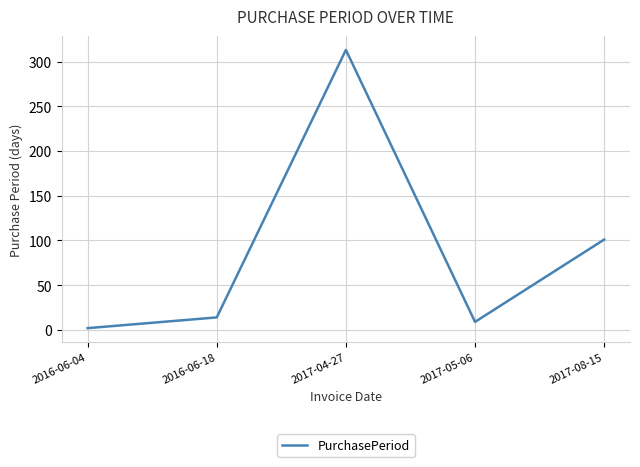

What is the sum of the values at 2017-05-06 and 2016-06-18?

23